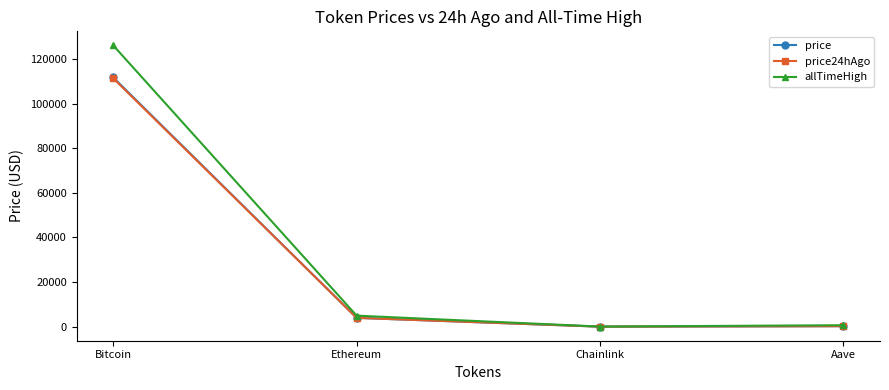

What value does the allTimeHigh series have at Bitcoin?

126080.0